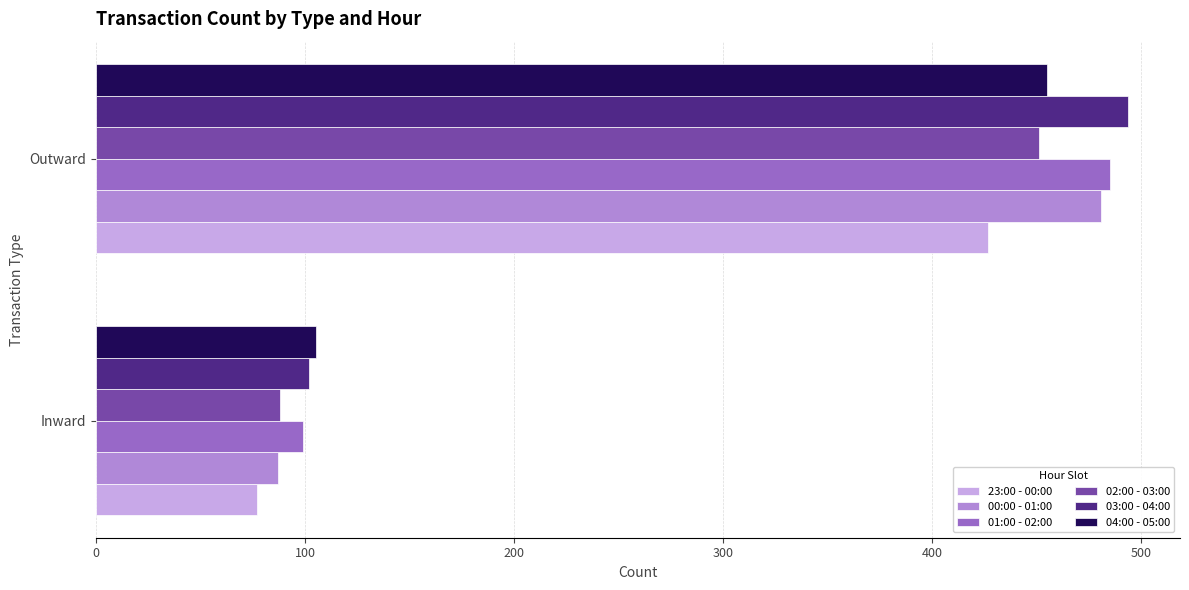

Is it true that 03:00 - 04:00 equals 140 at Inward?

False